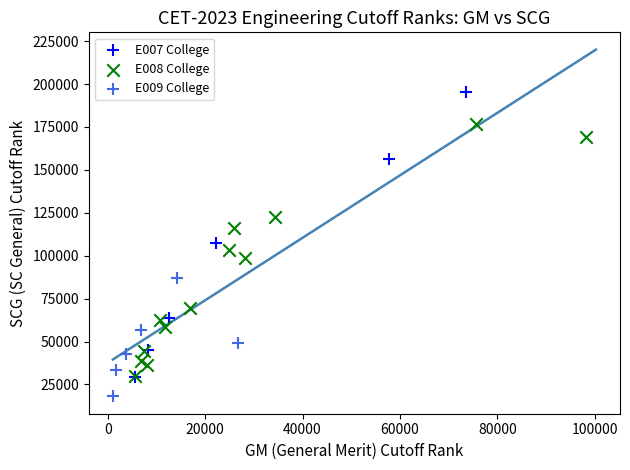

Which series has the widest spread of Y values?

E007 College